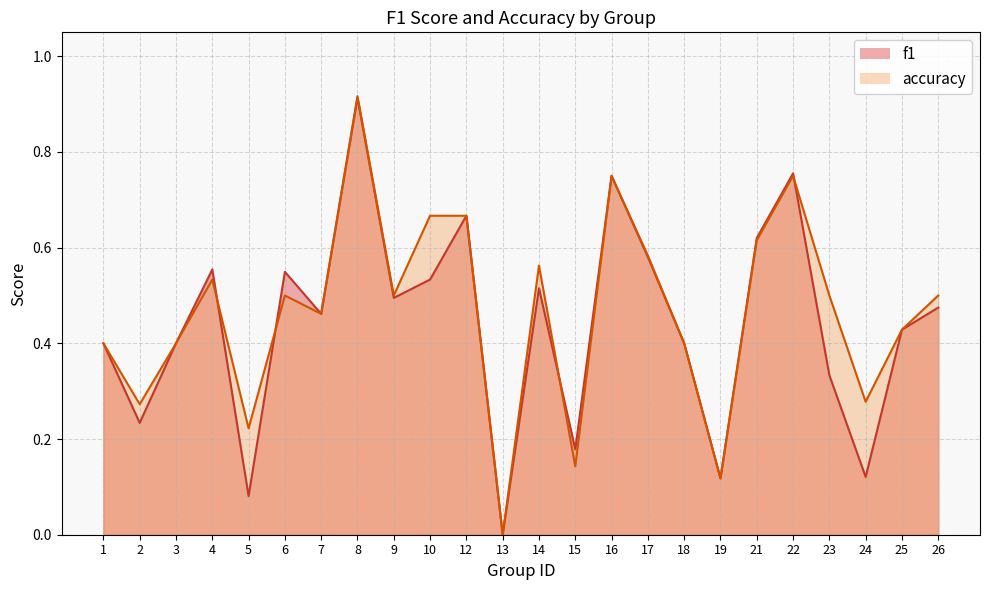

Which series changed the most between 10 and 12?

f1